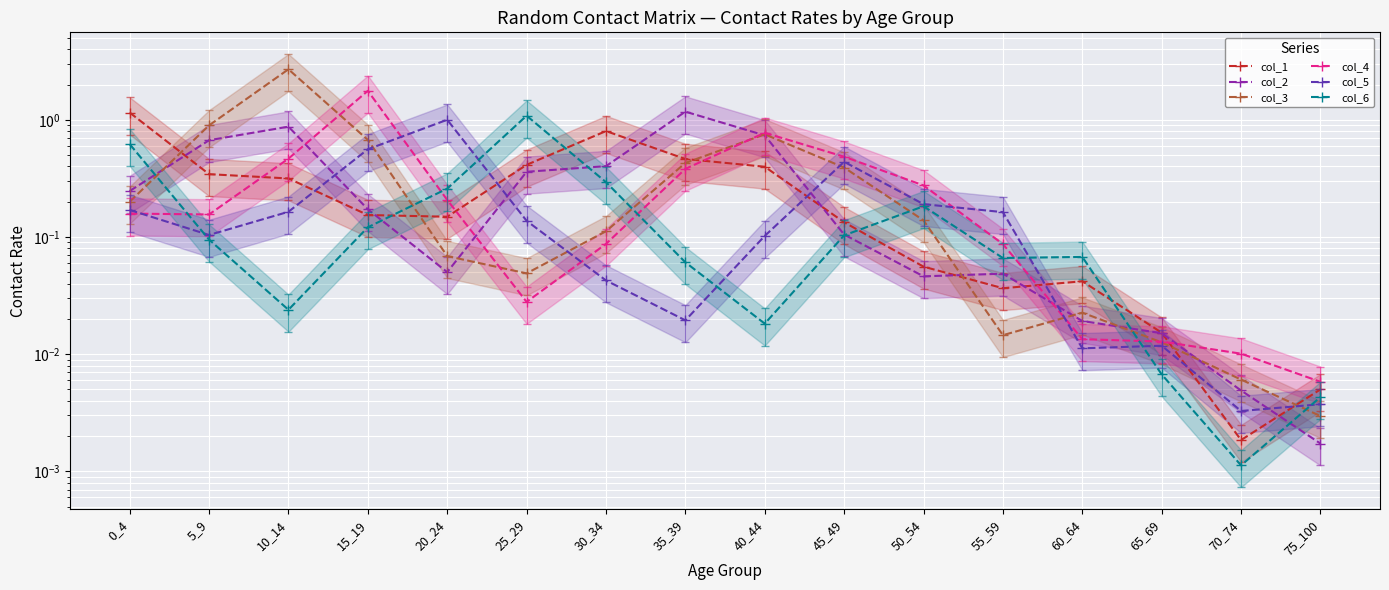

Which category has the highest value in the col_4 series?

15_19